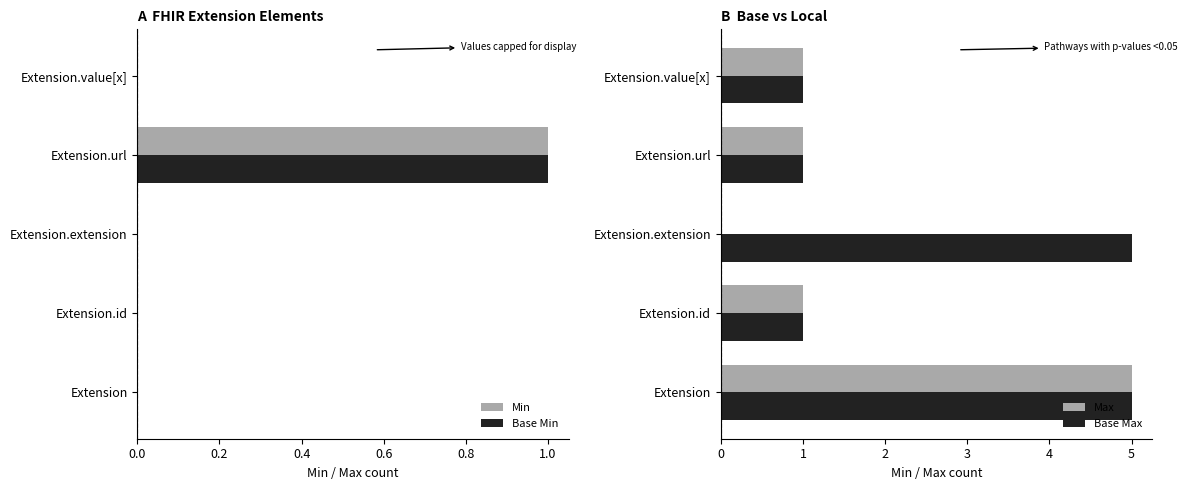

What are all the series names shown in the legend?

Min, Base Min, Max, Base Max